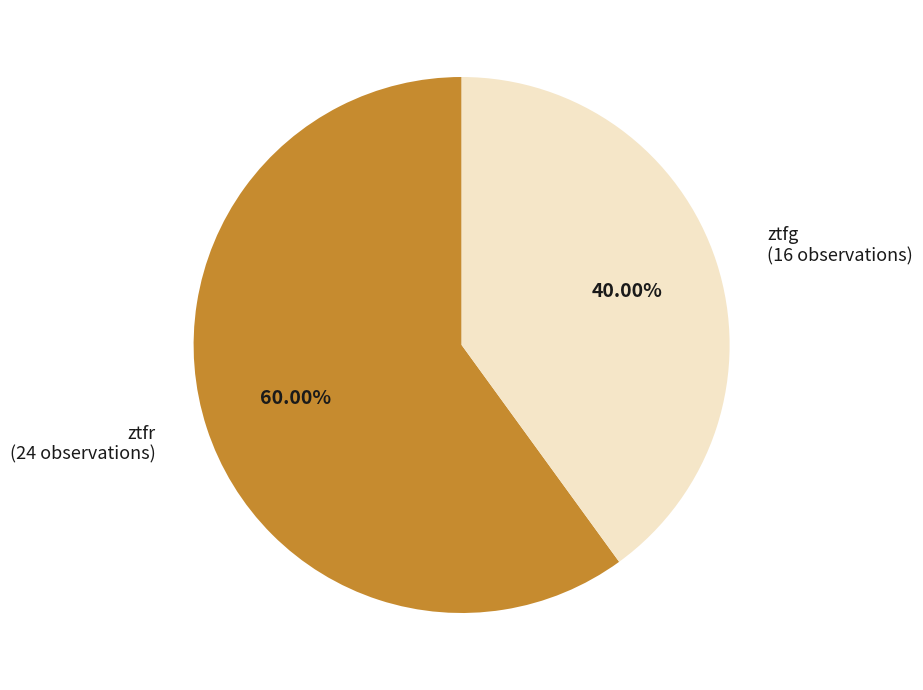

Which category accounts for the majority?

ztfr